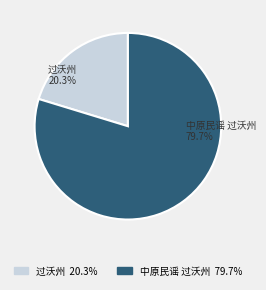

Is it true that 过沃州 is 9% of the pie?

False